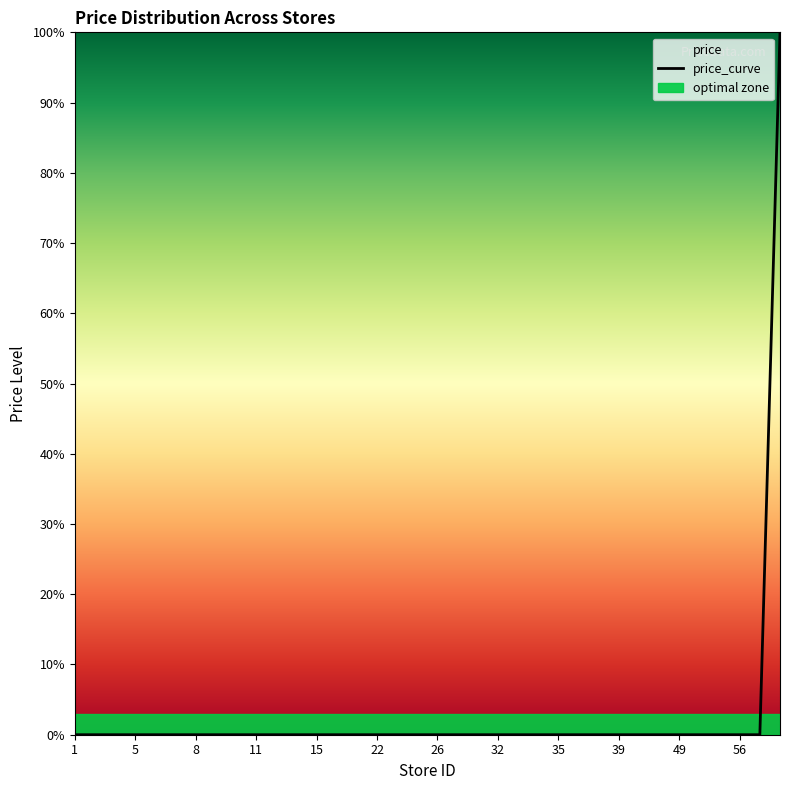

True or false: the data shows 0.0 at 46.

True